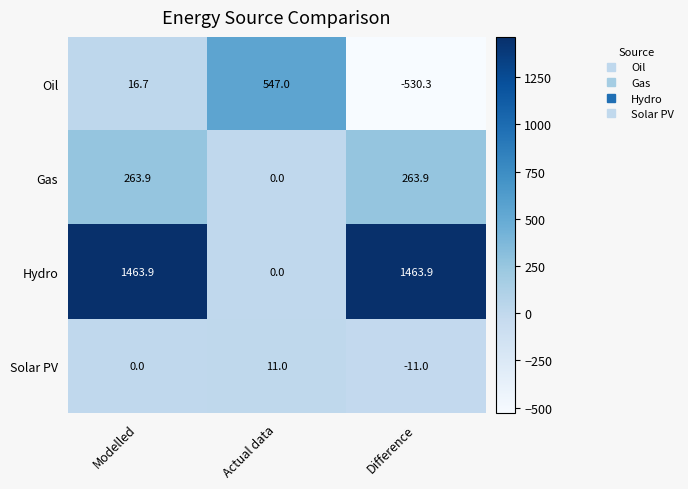

What is the difference between the highest and lowest values at Difference?

1994.2